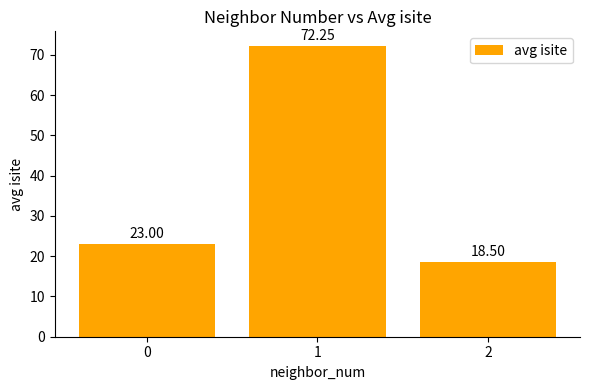

Count the number of data series in this chart.

1